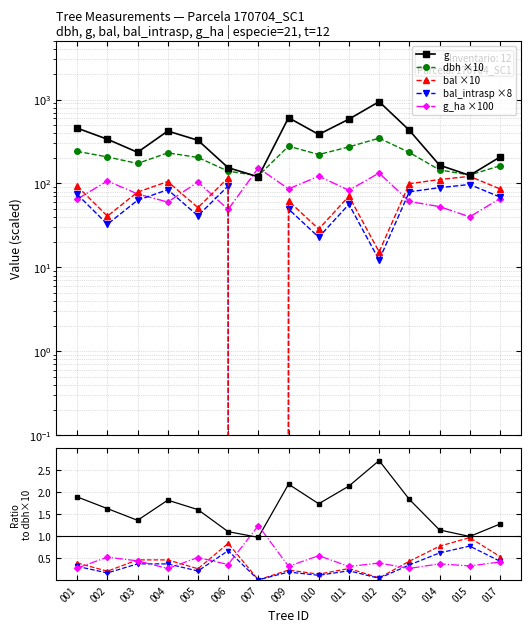

How many lines are shown in the chart?

5